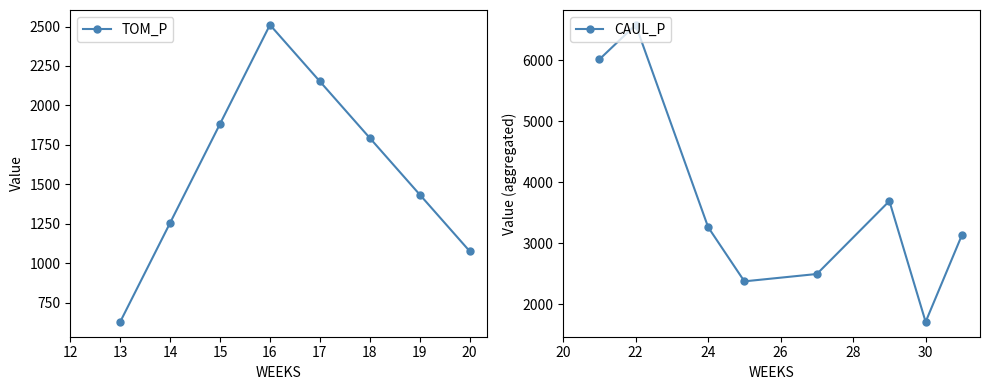

List the series in order of their peak value, highest first.

CAUL_P, TOM_P